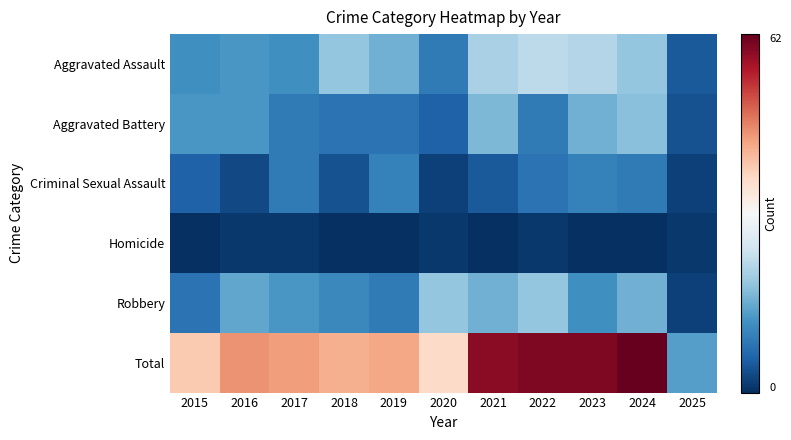

Reading left to right, what are all the values shown in this chart?

Aggravated Assault: 2015=12	2016=13	2017=12	2018=19	2019=16	2020=9	2021=21	2022=23	2023=22	2024=19	2025=5
Aggravated Battery: 2015=13	2016=13	2017=9	2018=8	2019=8	2020=6	2021=17	2022=9	2023=16	2024=18	2025=4
Criminal Sexual Assault: 2015=6	2016=3	2017=9	2018=4	2019=10	2020=2	2021=5	2022=8	2023=10	2024=9	2025=2
Homicide: 2015=0	2016=1	2017=1	2018=0	2019=0	2020=1	2021=0	2022=1	2023=0	2024=0	2025=1
Robbery: 2015=8	2016=15	2017=13	2018=11	2019=9	2020=19	2021=16	2022=19	2023=12	2024=16	2025=2
Total: 2015=39	2016=45	2017=44	2018=42	2019=43	2020=37	2021=59	2022=60	2023=60	2024=62	2025=14